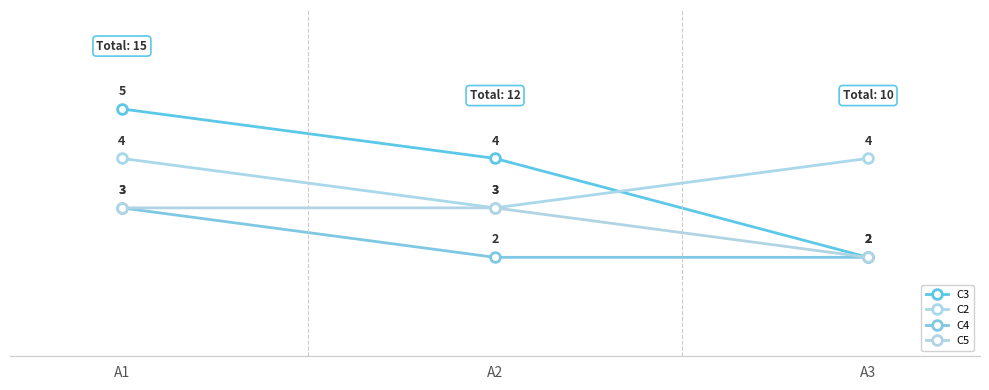

How many lines are shown in the chart?

4